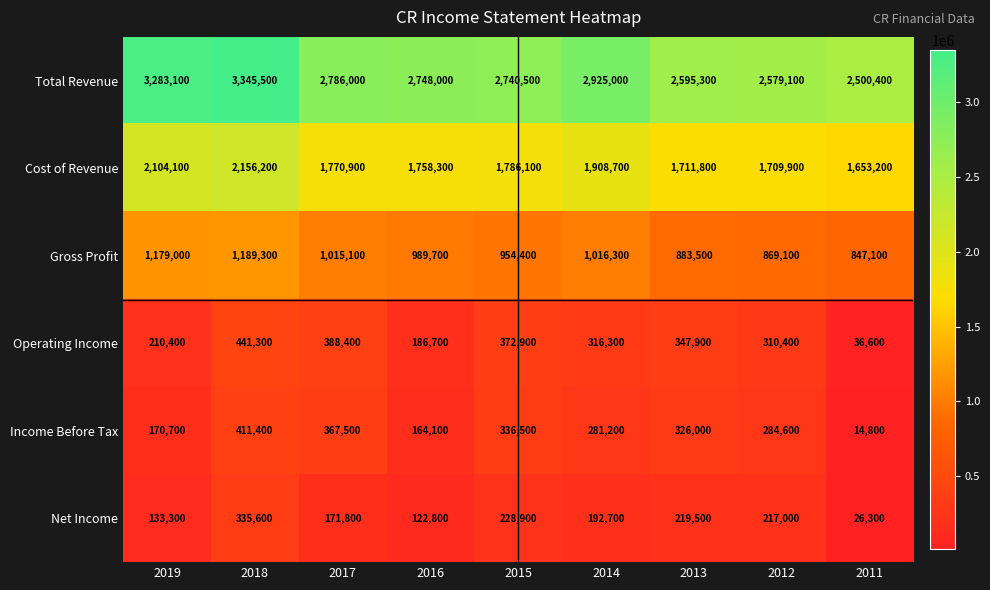

The value of Net Income at 2011 is 16493. True or false?

False